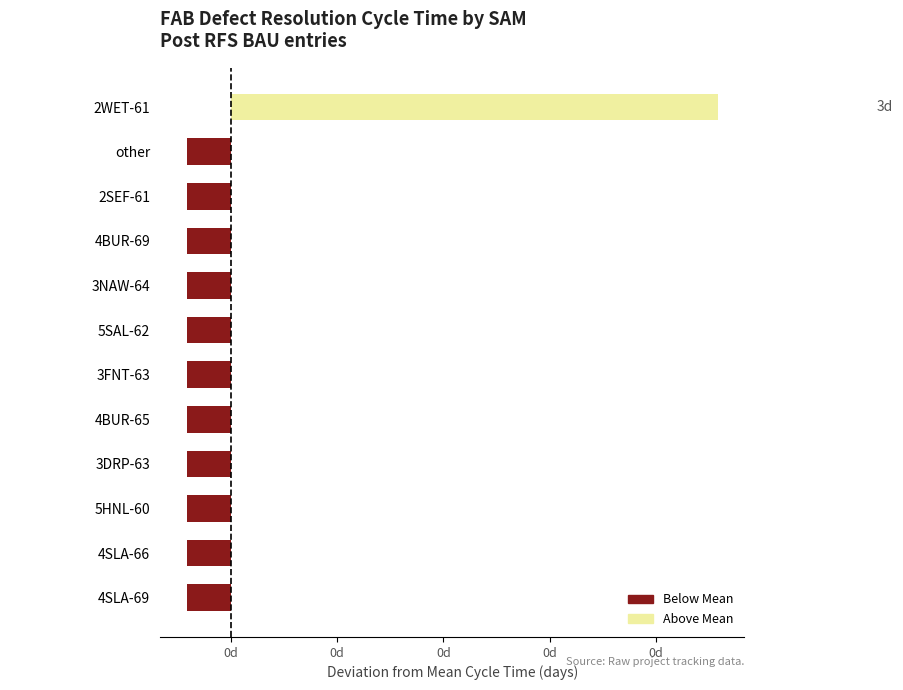

What is the difference between the maximum and minimum values?

1.0